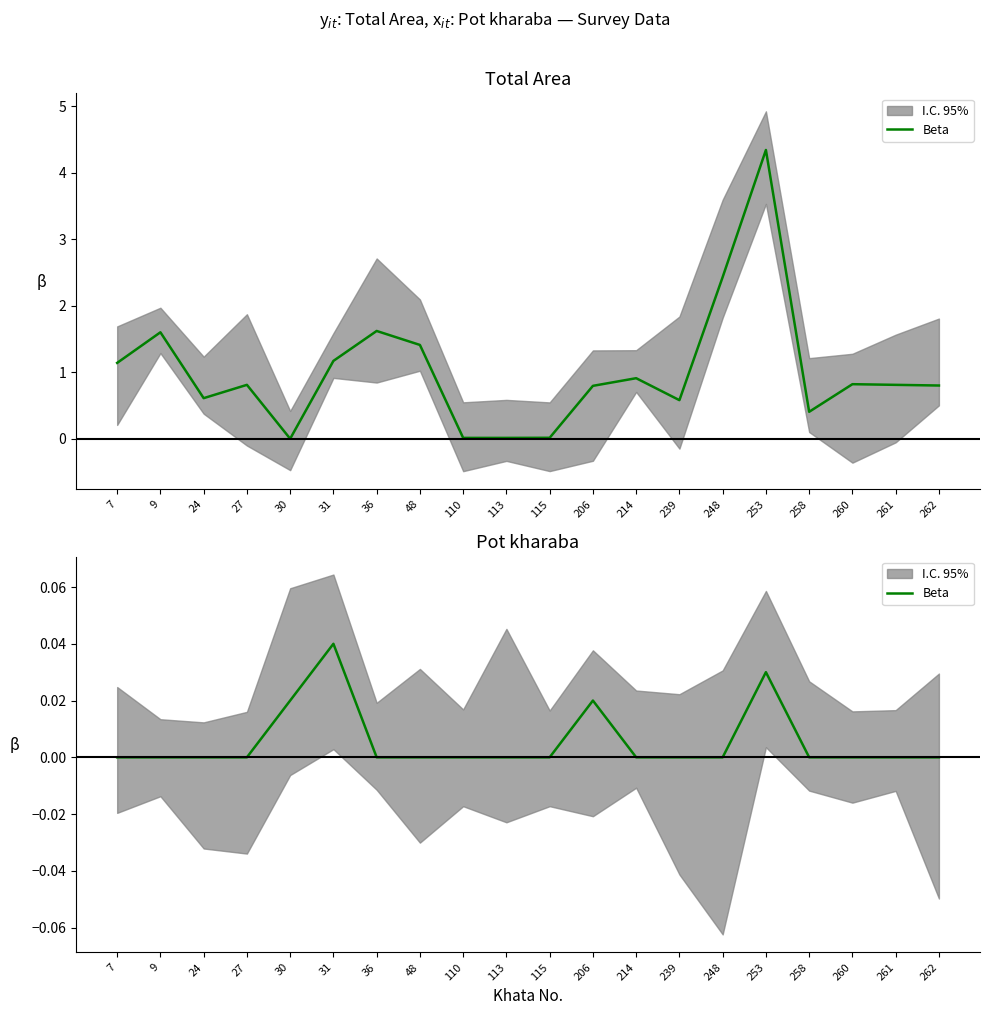

Does the chart have visible grid lines?

No